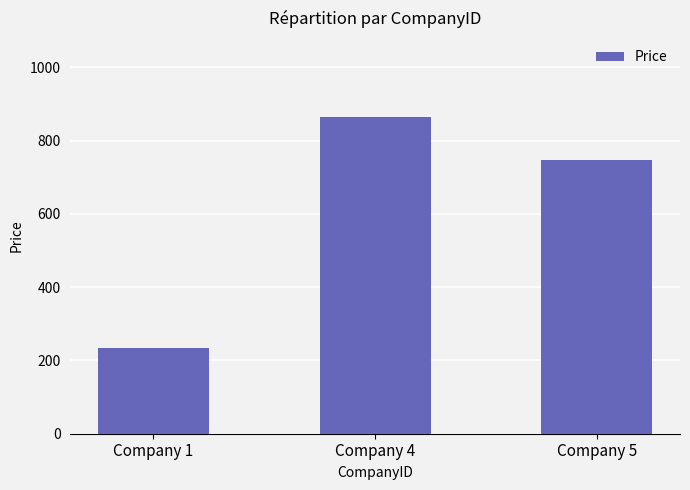

What is the difference between the values at Company 5 and Company 4?

118